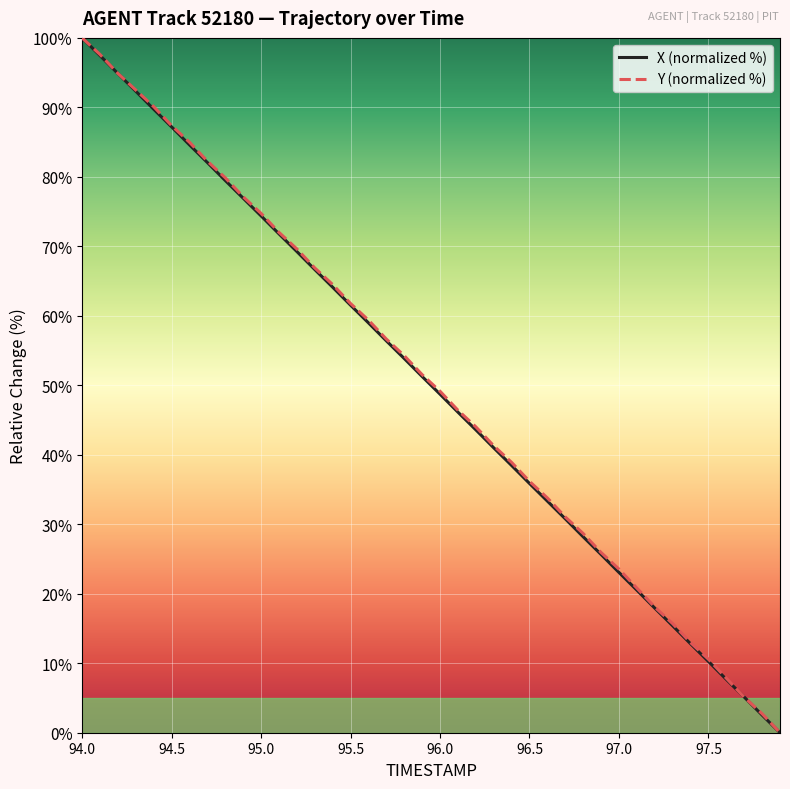

What is the greatest value displayed?

100.0